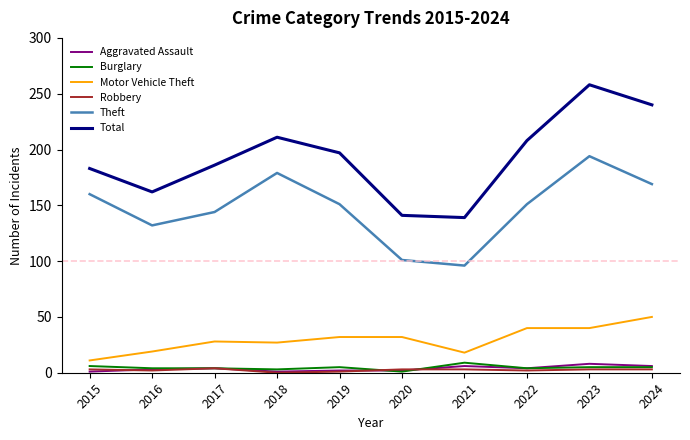

Which series ends up on top after the final intersection of Aggravated Assault and Robbery?

Aggravated Assault